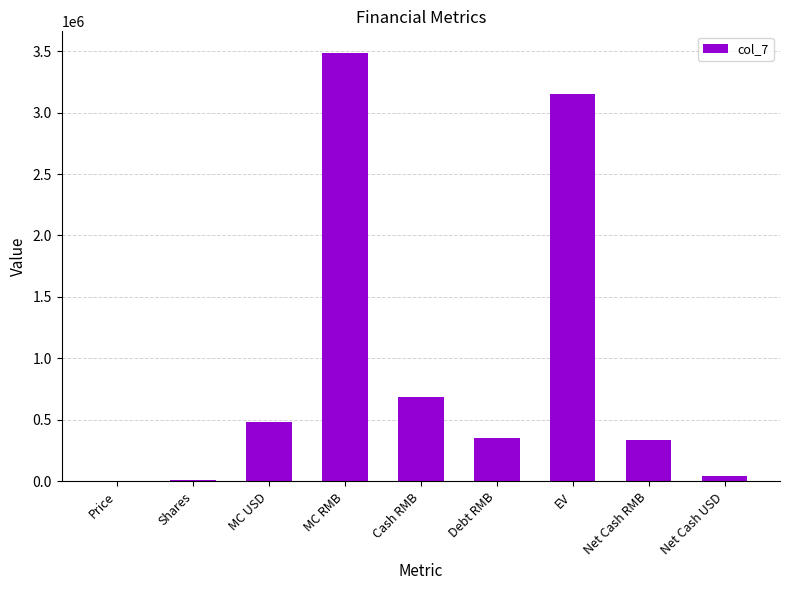

Approximately how many times larger is the value at Net Cash RMB compared to Cash RMB?

0.5